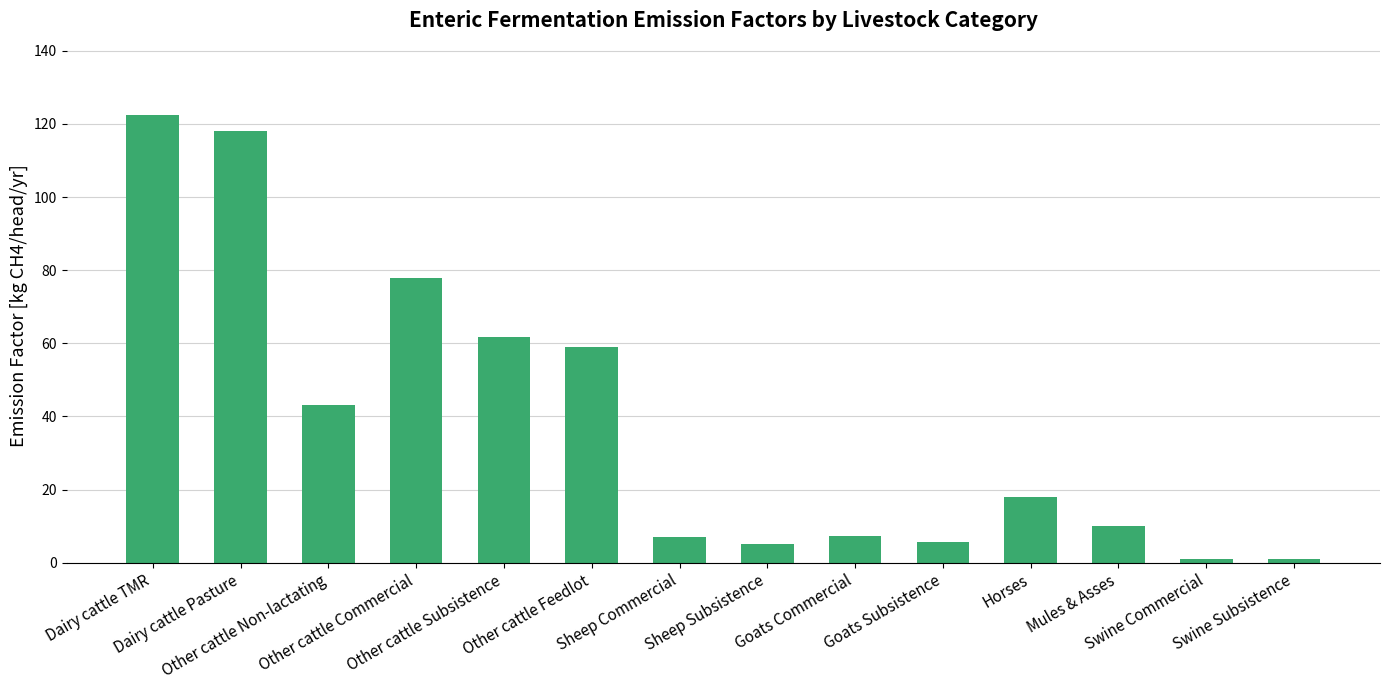

What is the greatest value displayed?

122.4